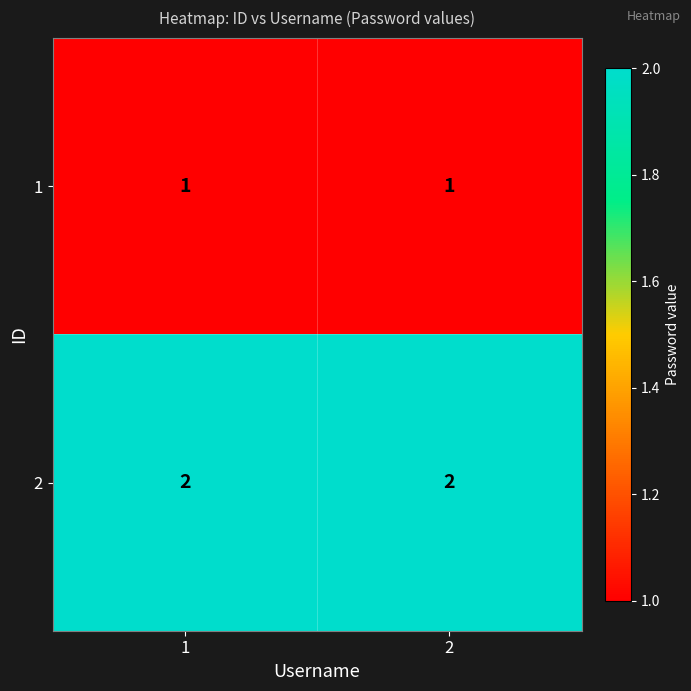

What is the maximum value shown in the chart?

2